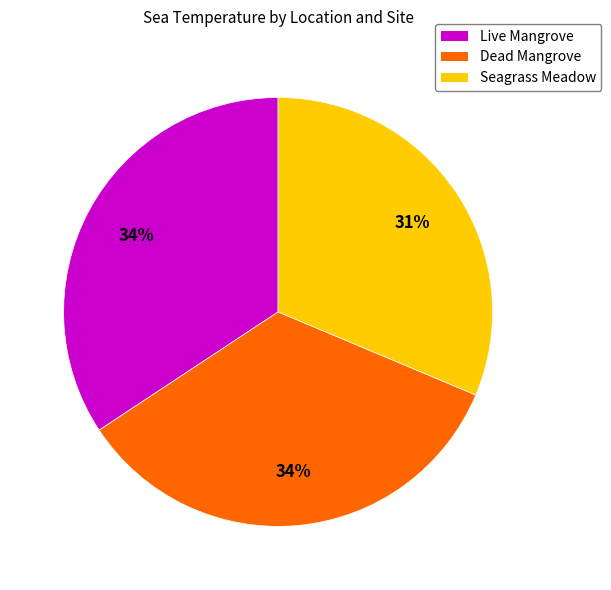

Does any single category account for the majority?

No